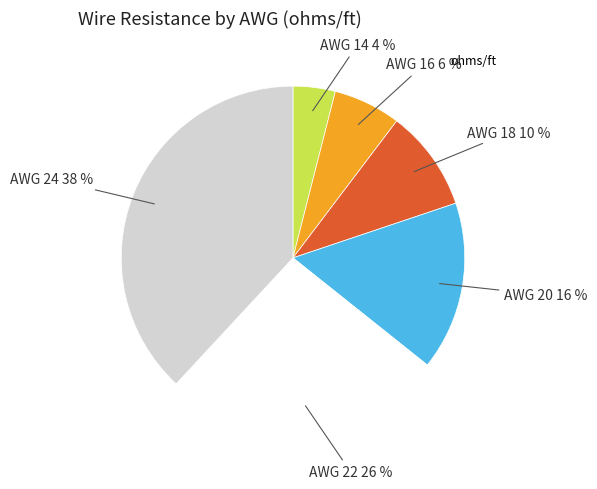

To the nearest percent, what is the difference between the largest and smallest slice percentages?

34%